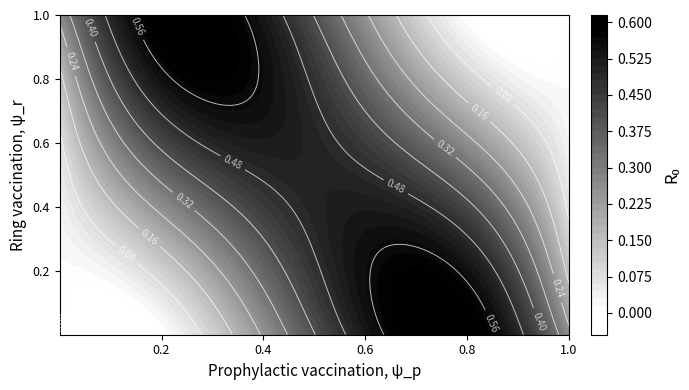

Reading left to right, what are all the values shown in this chart?

row_0: 0=0.3	1=0.6	2=0.2	3=0.0
row_1: 0=0.1	1=0.5	2=0.4	3=0.0
row_2: 0=0.0	1=0.4	2=0.5	3=0.1
row_3: 0=0.0	1=0.2	2=0.6	3=0.3